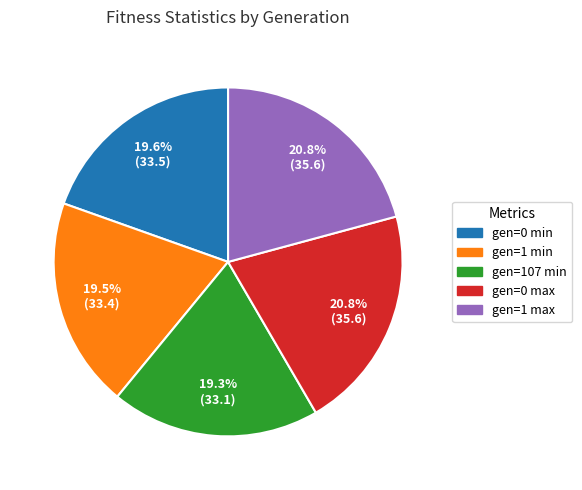

The gen=1 max slice represents 8% of the pie. True or false?

False